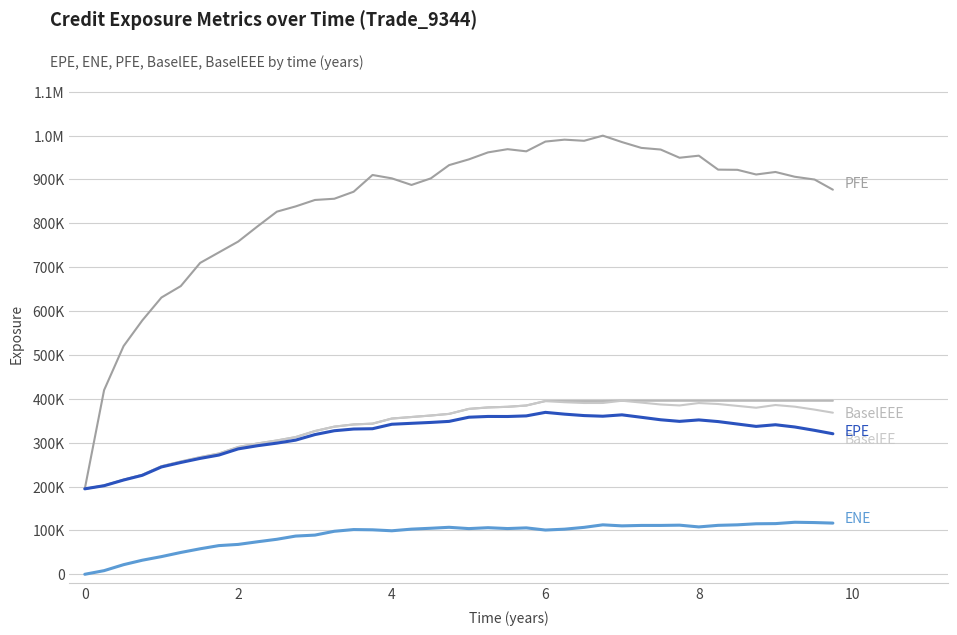

Is this an area chart (filled region under the line)?

No